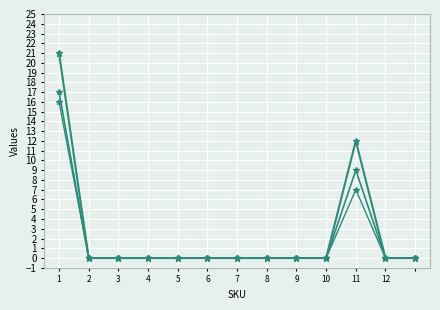

How many lines are shown in the chart?

3